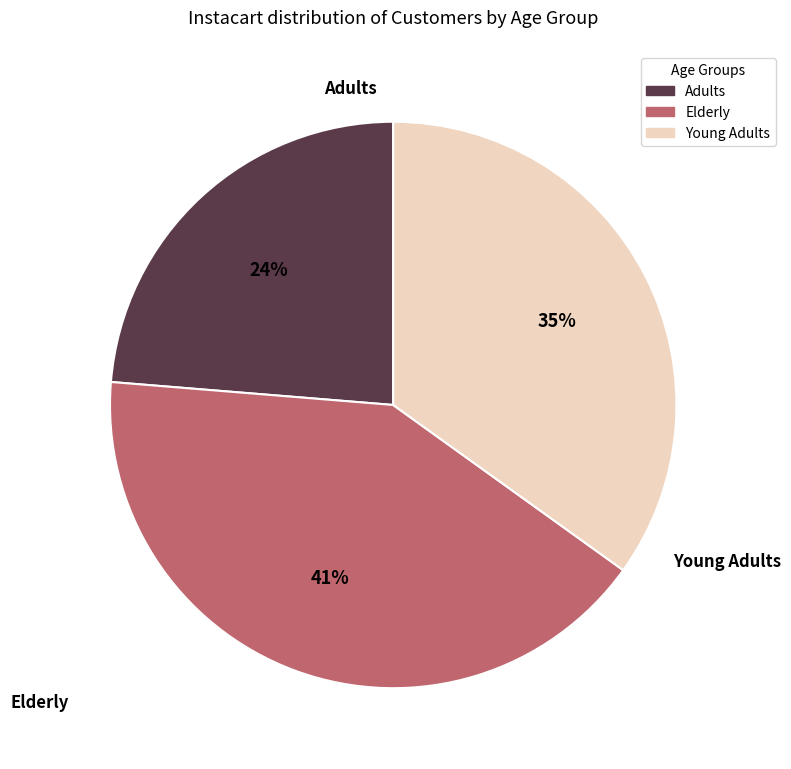

Does any single category account for the majority?

No